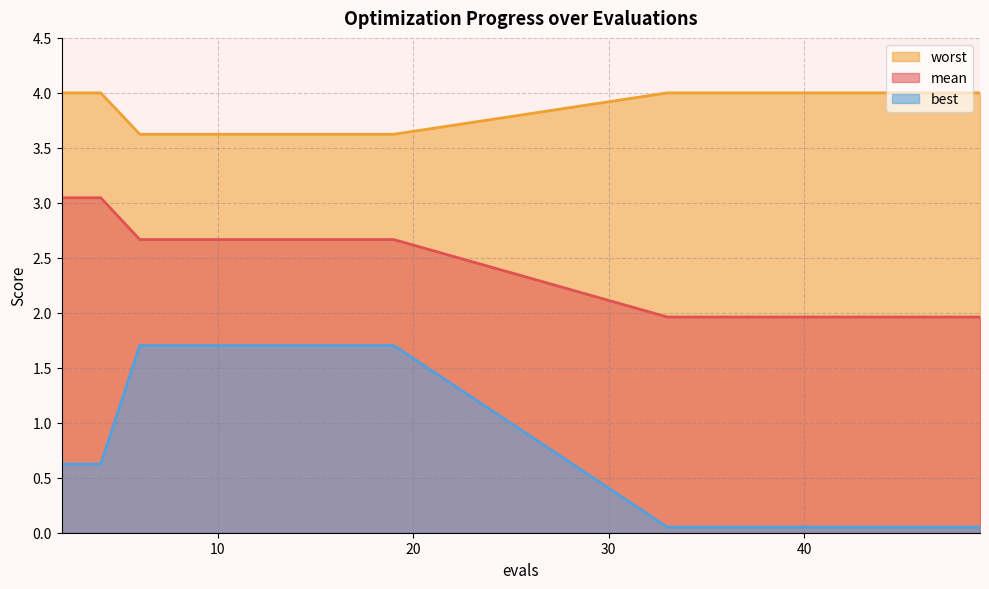

What is the difference between the maximum and second lowest values in the mean series?

1.1